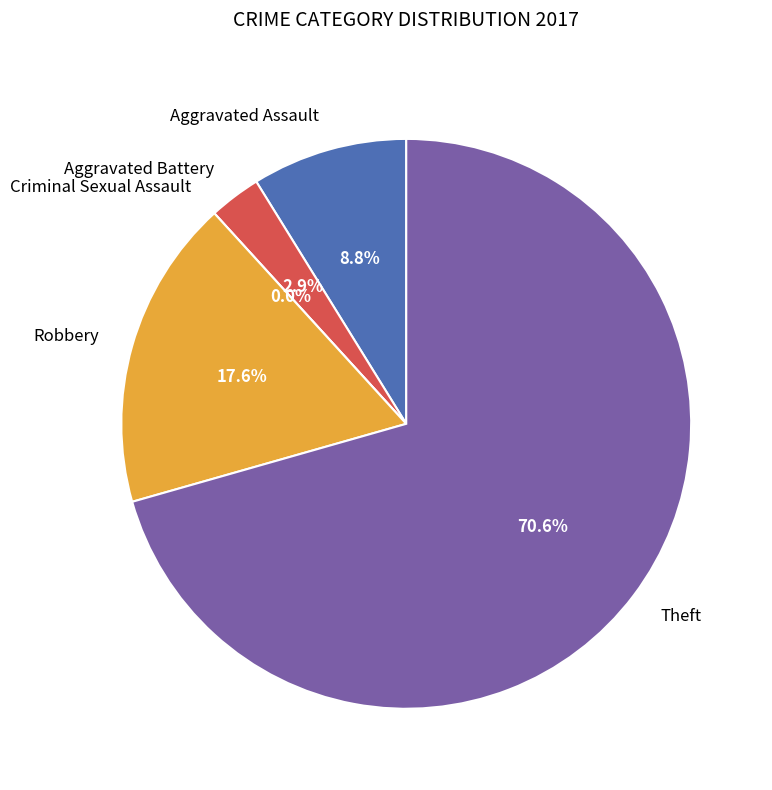

The Criminal Sexual Assault slice represents 1% of the pie. True or false?

False